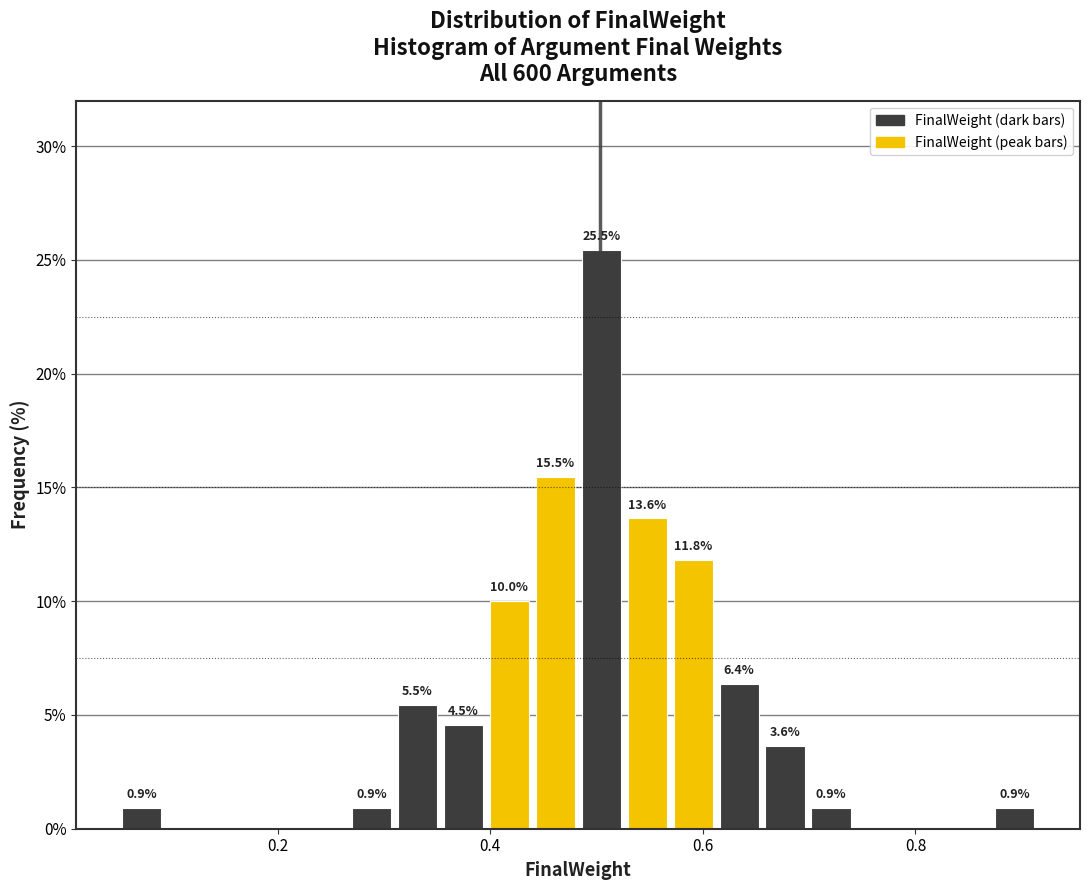

Read against the x-axis, roughly where is the centre of the tallest bar?

0.50